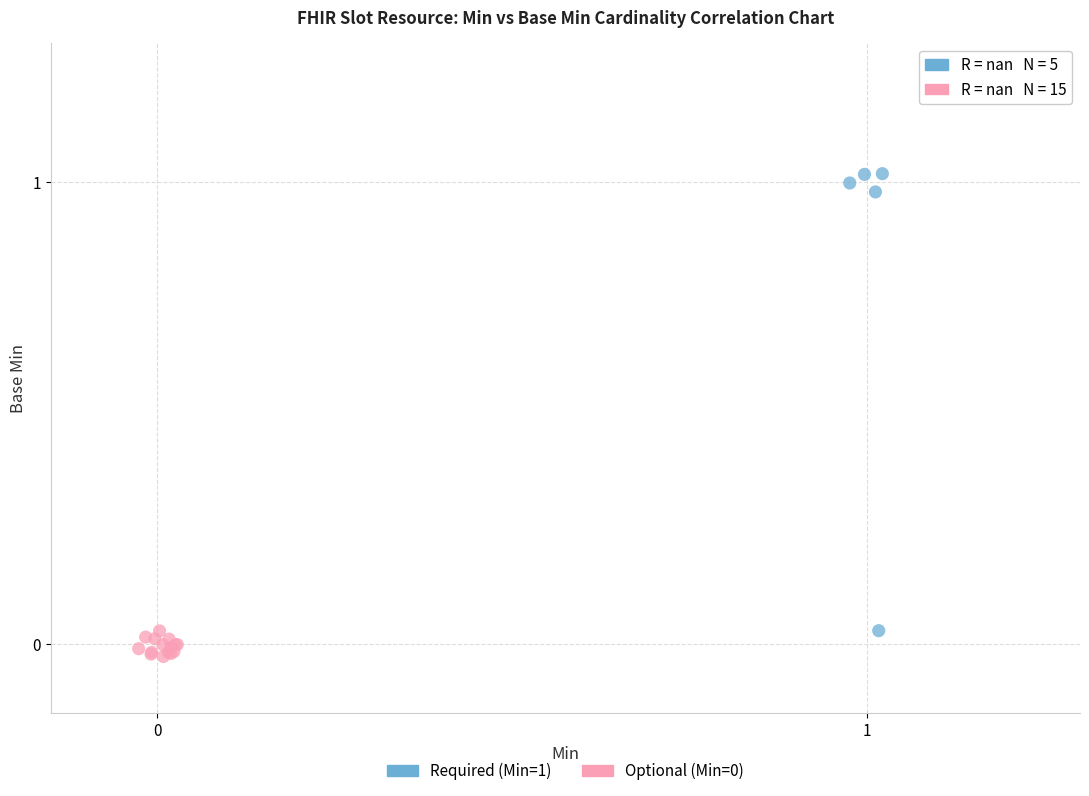

Which series has the largest Y range (max minus min)?

Required (Min=1)